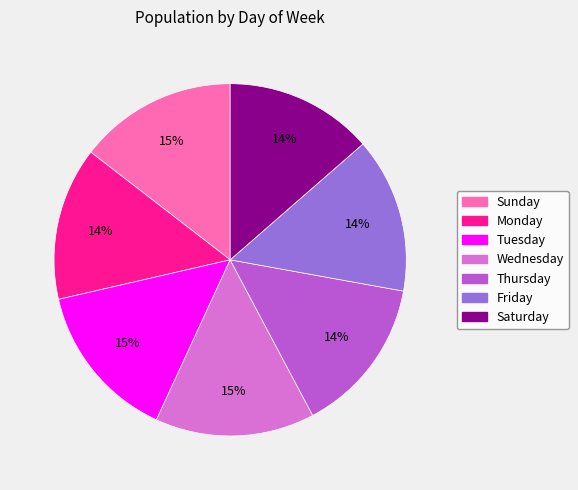

To the nearest percent, what is the average slice percentage?

14%